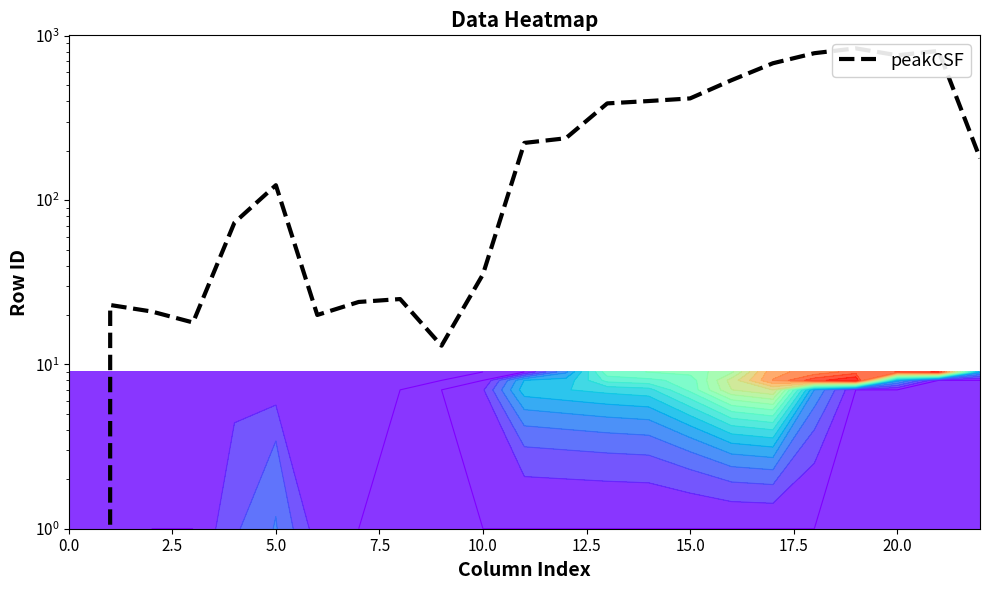

Where does the data first go above 180?

11